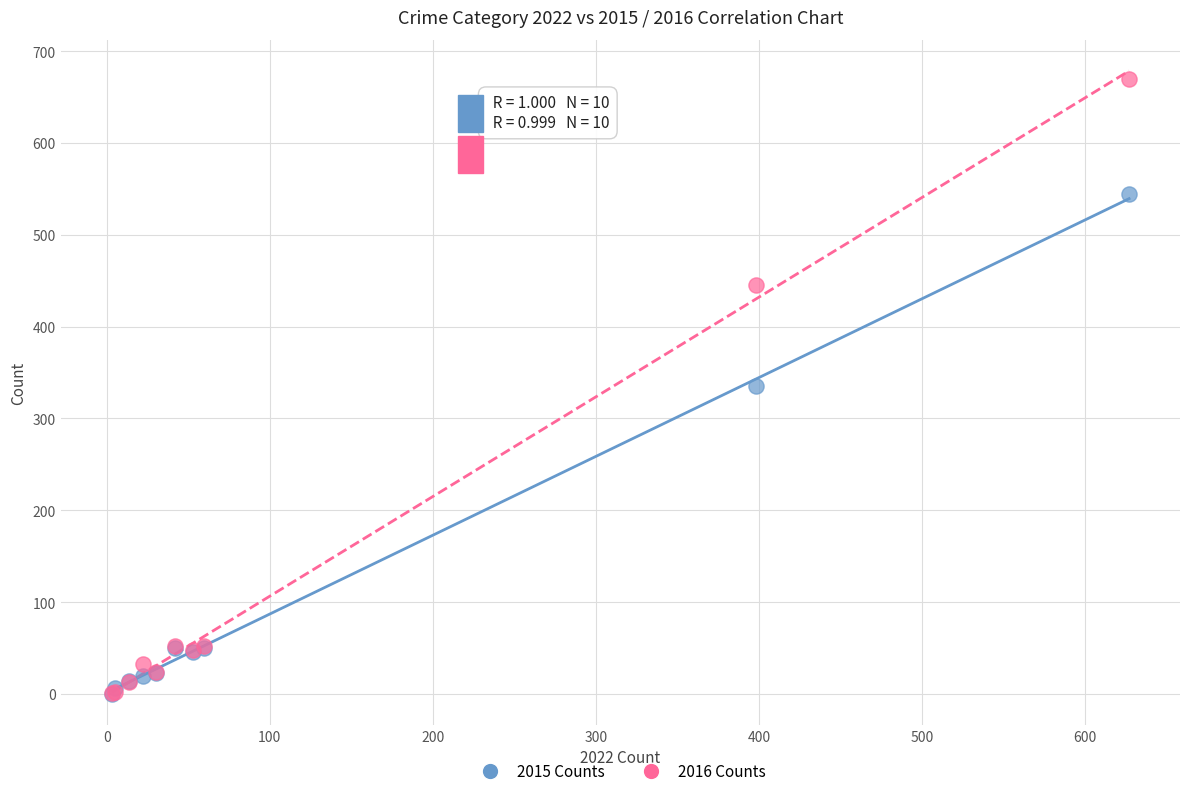

Which series contains the highest Y value?

2016 Counts